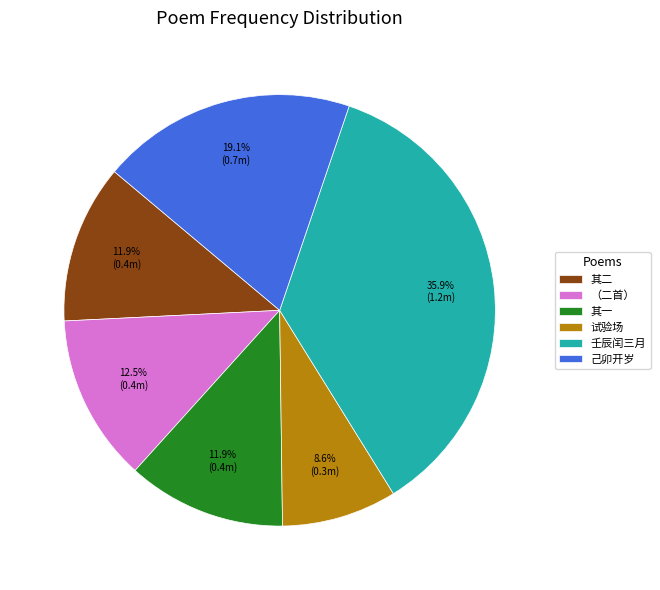

What is the total percentage of 其二 and （二首）?

24.4%